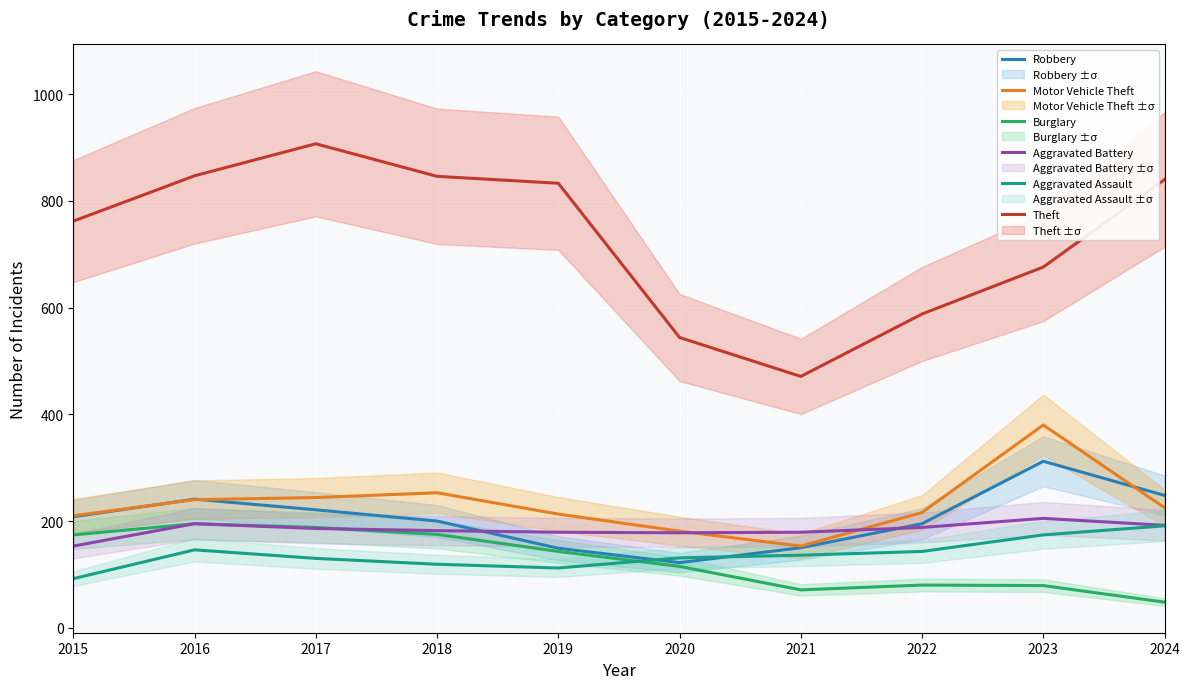

Reading left to right, list all the values displayed in this chart.

Robbery: 208	241	221	200	149	122	150	195	312	248
Motor Vehicle Theft: 210	240	244	253	213	181	153	216	380	225
Burglary: 174	195	188	175	143	115	71	80	79	48
Aggravated Battery: 153	195	186	182	179	178	179	188	205	192
Aggravated Assault: 92	146	130	119	112	131	136	143	174	191
Theft: 762	847	907	846	833	544	471	588	676	840